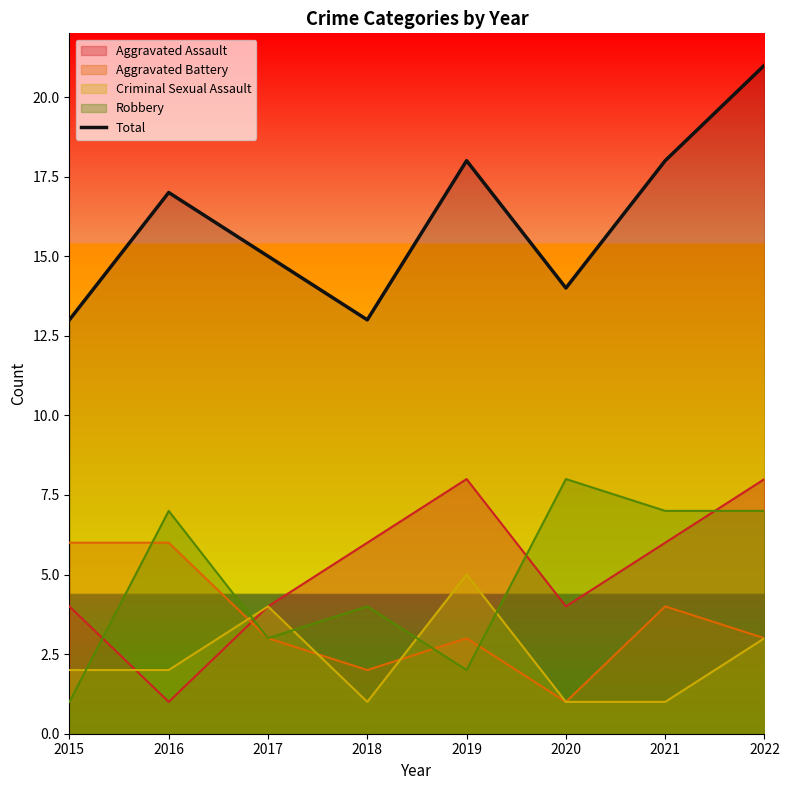

What is the difference between the values at 2020 and 2016?

3